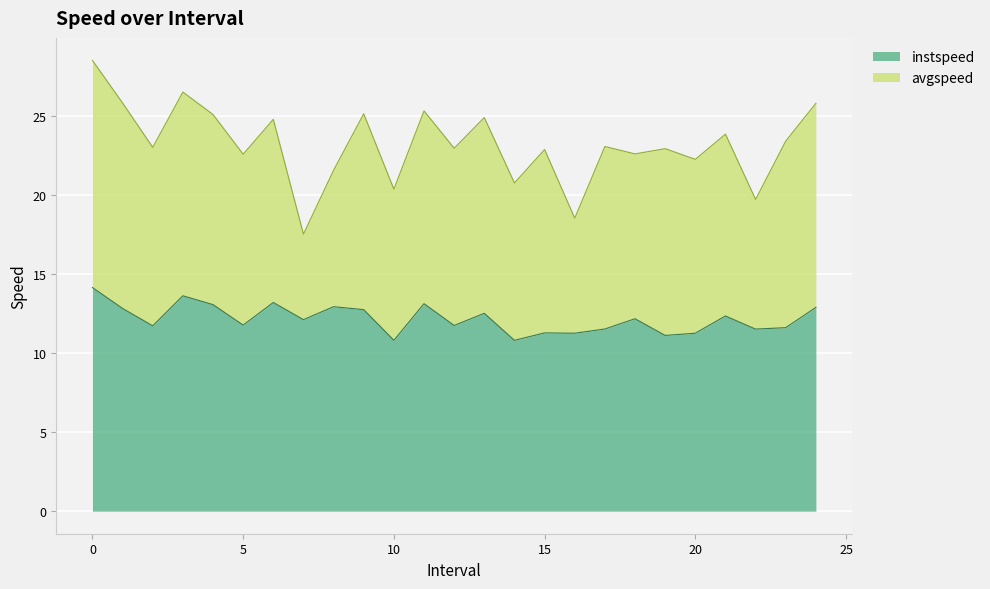

Reading left to right, extract all data points from this chart.

0=14.1	1=12.8	2=11.7	3=13.6	4=13.1	5=11.8	6=13.2	7=12.1	8=12.9	9=12.7	10=10.8	11=13.1	12=11.7	13=12.5	14=10.8	15=11.3	16=11.2	17=11.5	18=12.2	19=11.1	20=11.2	21=12.3	22=11.5	23=11.6	24=12.9